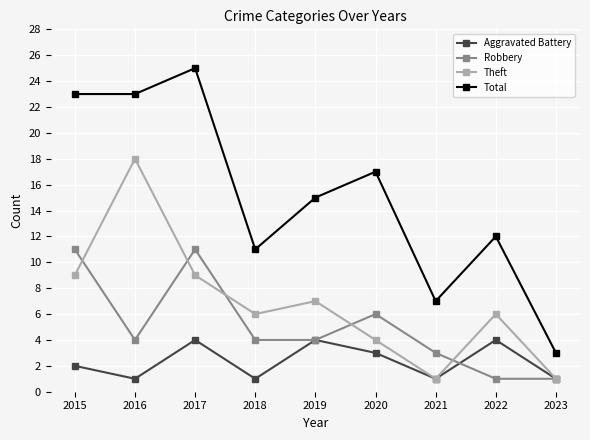

How many data points does each series have?

9